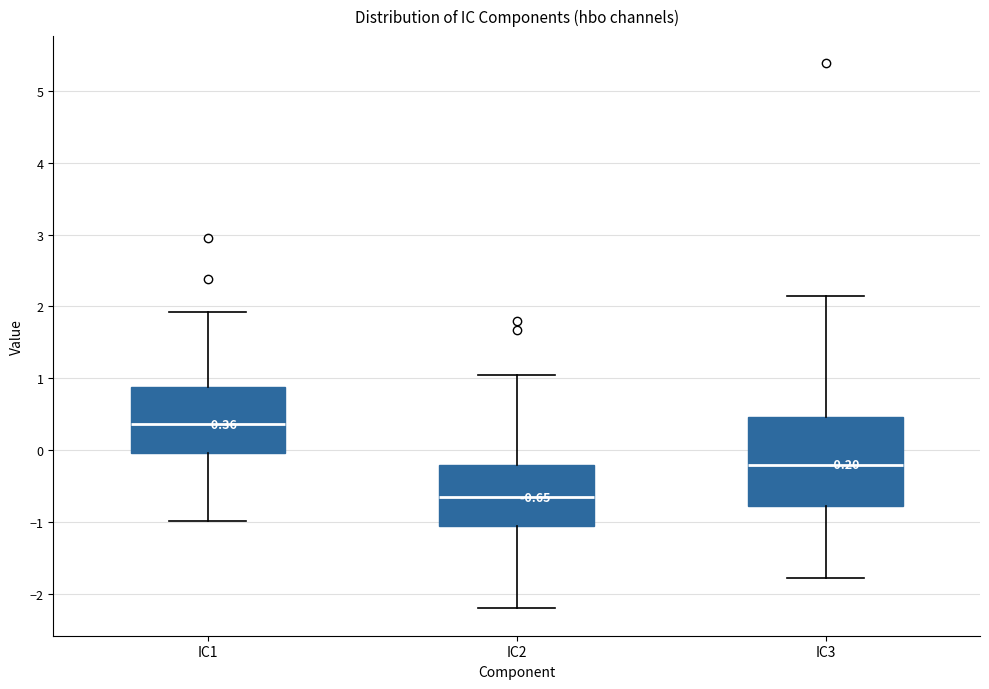

Comparing the boxes themselves (not the whiskers), which one is the tallest?

IC3